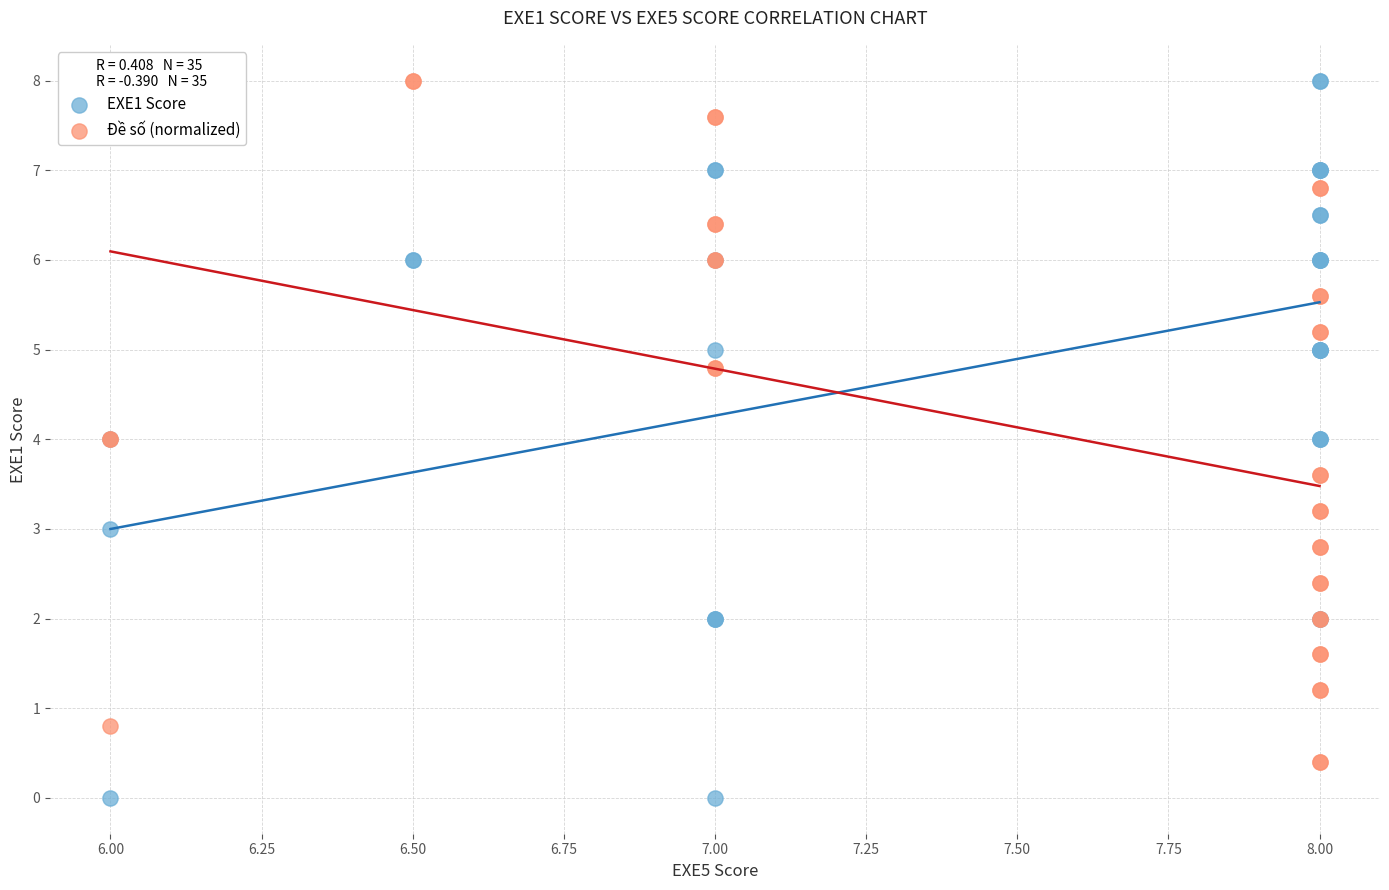

What is the X range (max minus min) for the scatter plot?

2.0